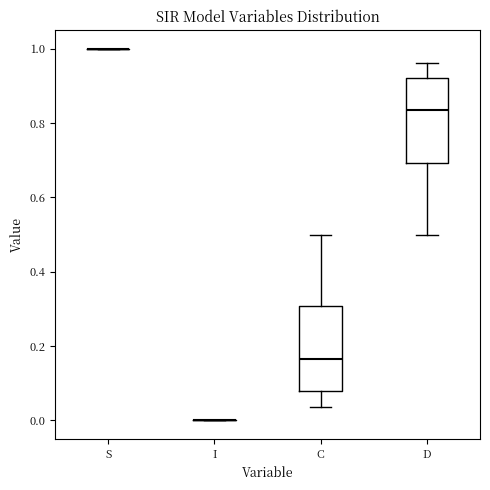

Reading left to right, transcribe this box plot: for each box, give where its median line is, the range the box spans, and where its two whiskers end, as read against the y-axis. The values are not printed on the chart, so give them approximately, as read against the axis.

S: box collapsed to a line at 1.00, whiskers 1.00 to 1.00
I: box collapsed to a line at 0.00, whiskers 0.00 to 0.00
C: median 0.16, box 0.08 to 0.30, whiskers 0.04 to 0.50
D: median 0.84, box 0.70 to 0.92, whiskers 0.50 to 0.96